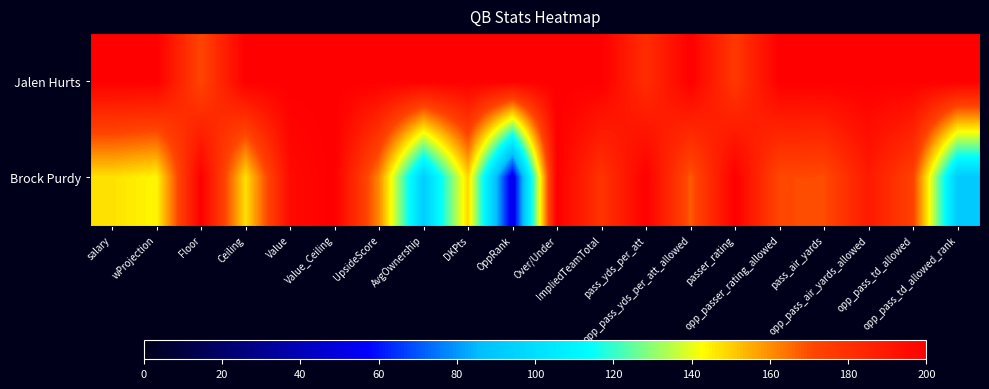

At how many categories does at least one series exceed 138?

20